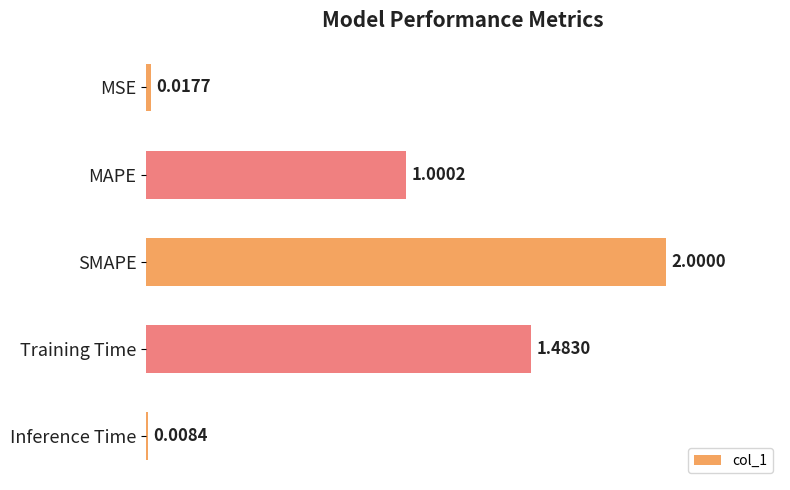

What is the label of the 4th bar from the top?

Training Time